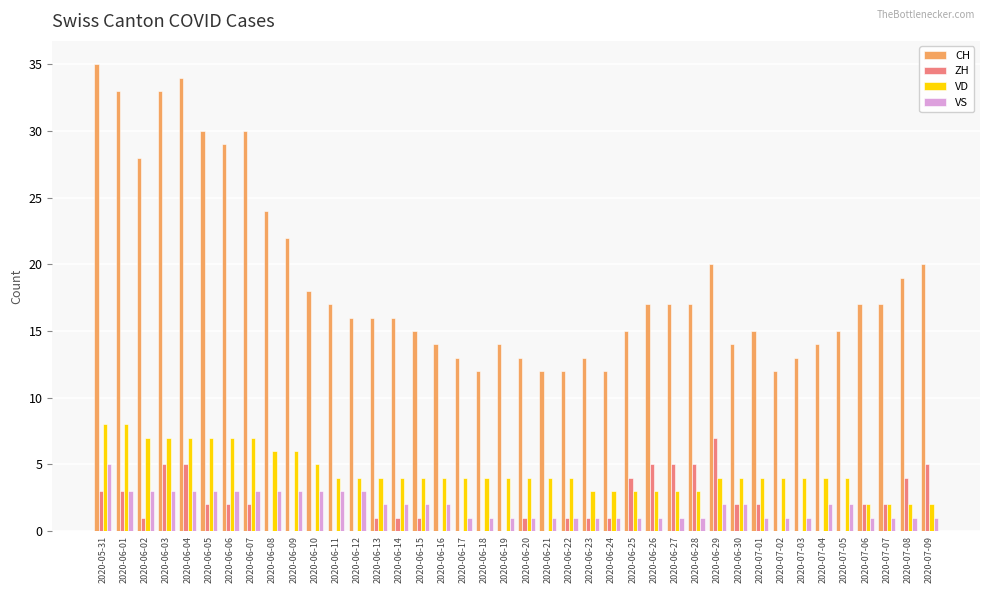

Which series changed the most between 2020-06-01 and 2020-06-19?

CH